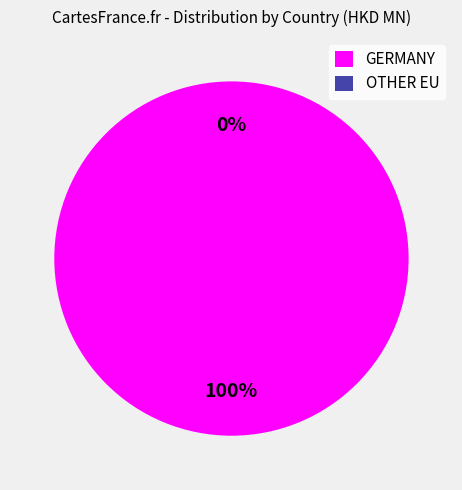

Rank the categories by value from lowest to highest.

OTHER EU, GERMANY